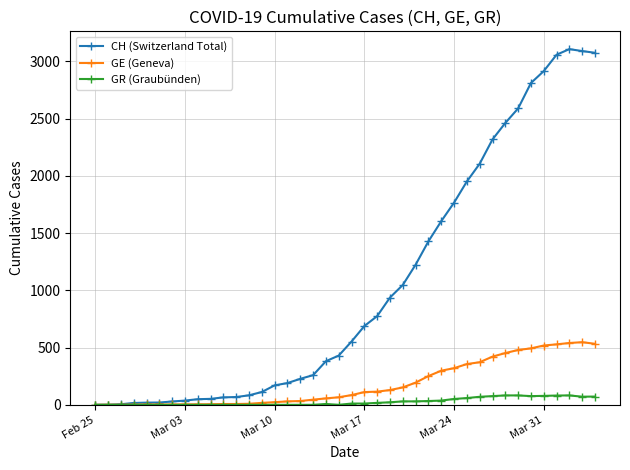

How many series are shown in this chart?

3